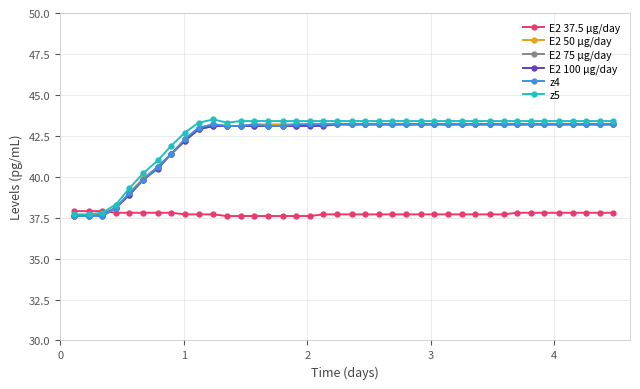

What are all the series names shown in the legend?

E2 37.5 µg/day, E2 50 µg/day, E2 75 µg/day, E2 100 µg/day, z4, z5